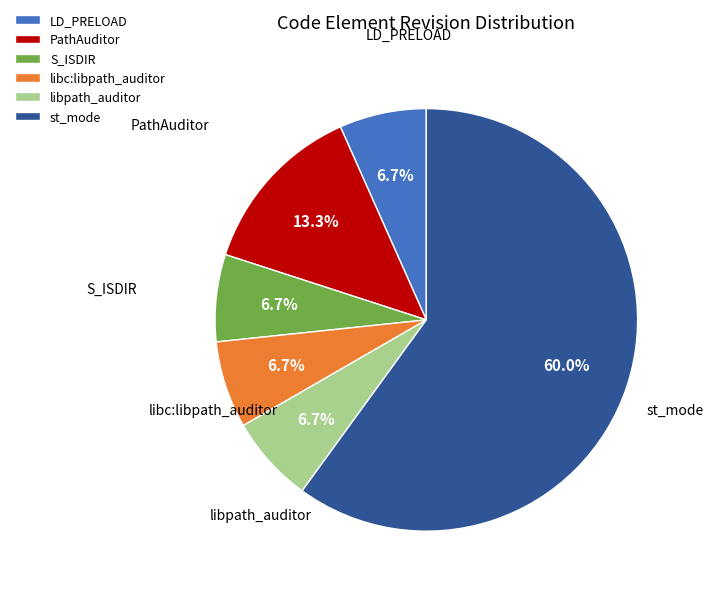

Is the sum of S_ISDIR and libpath_auditor greater than half?

No